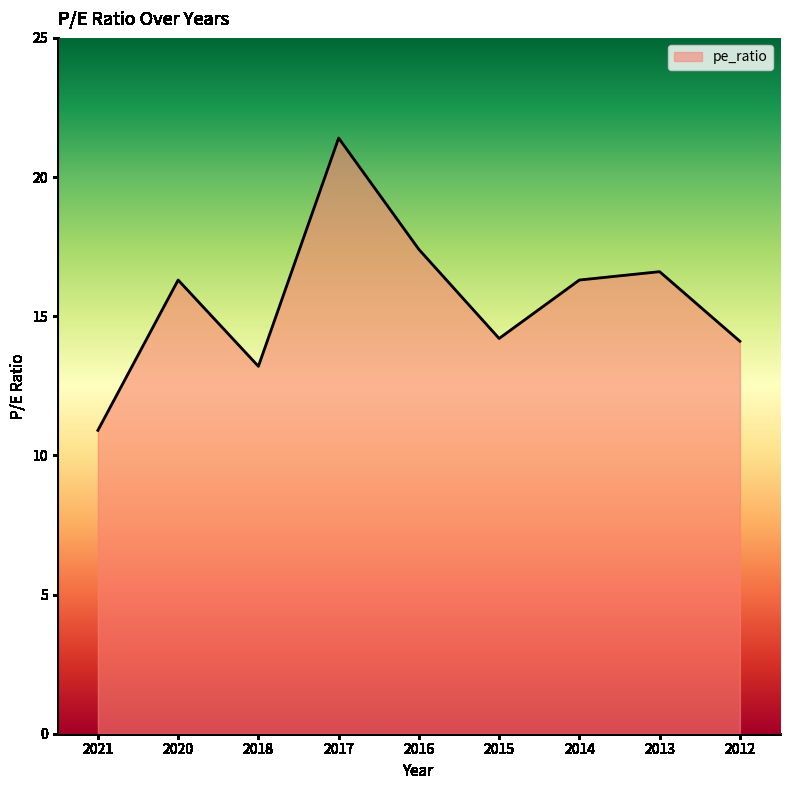

Where does the data first go above 16?

2020